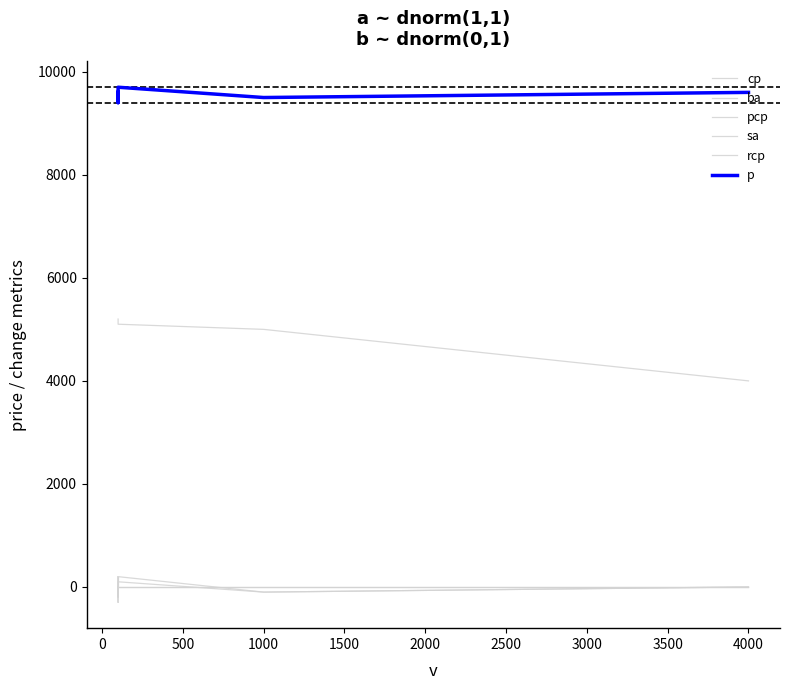

True or false: pcp and sa cross at least once.

True